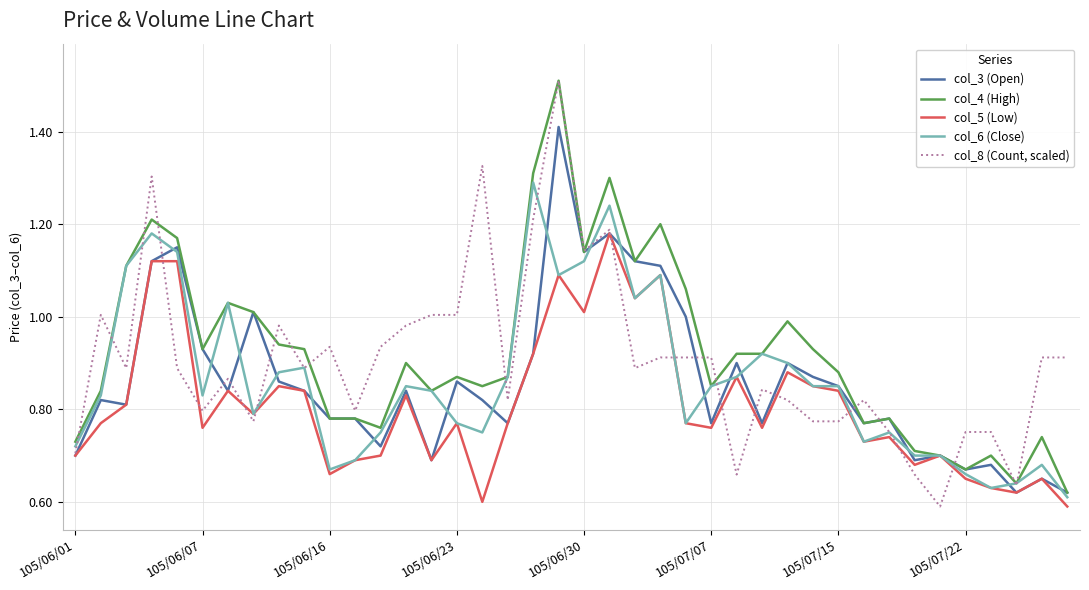

What is the maximum value shown in the chart?

1.5